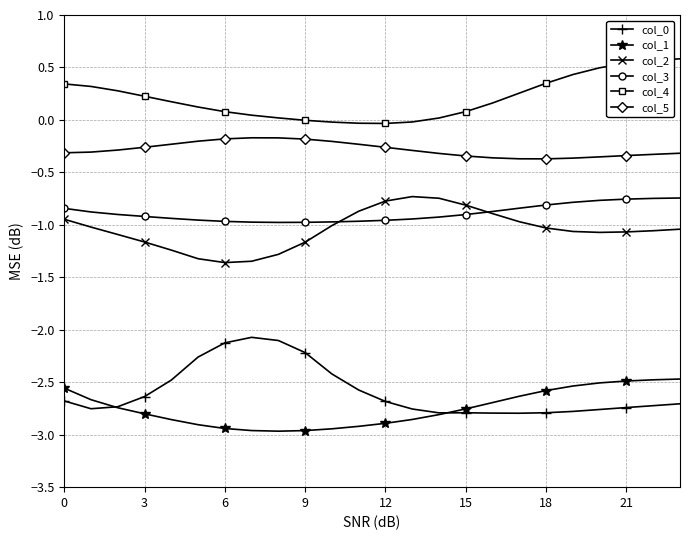

What is the minimum value shown in the chart?

-3.0